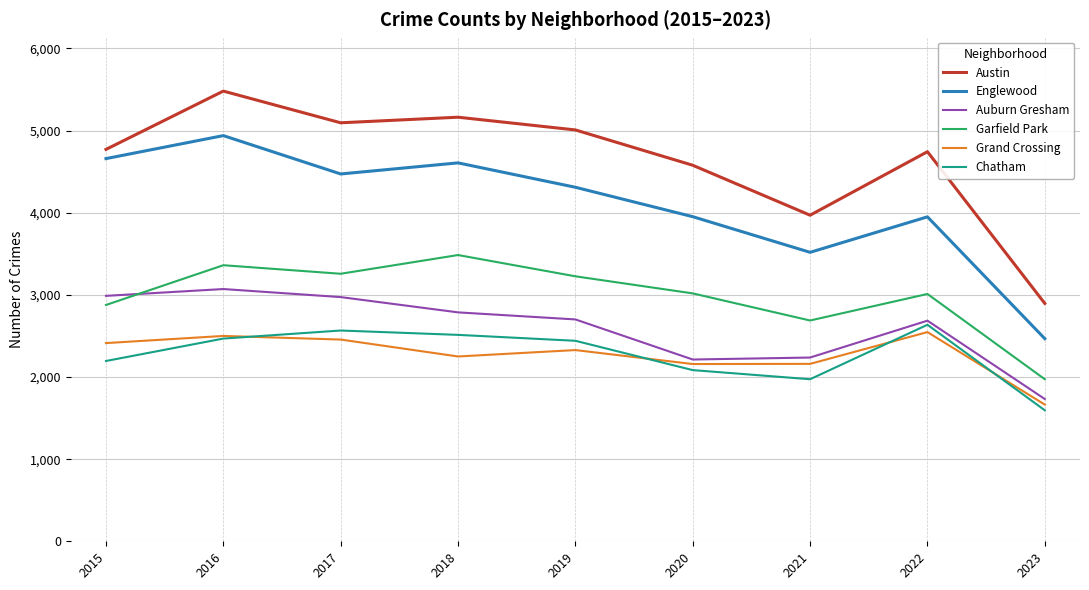

The Garfield Park series shows 3011 at 2022. True or false?

True